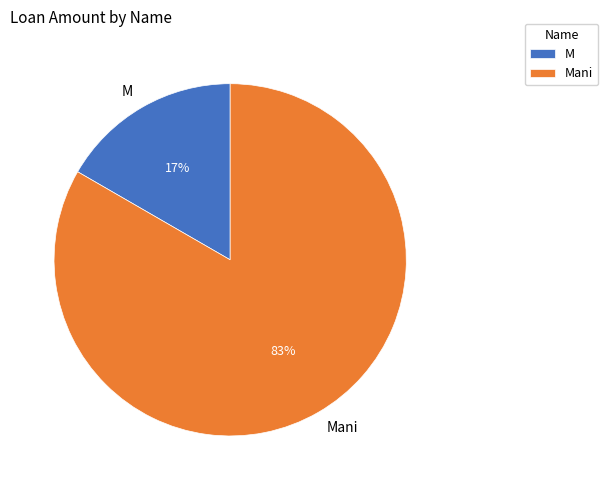

What percentage is the M slice, to the nearest percent?

17%